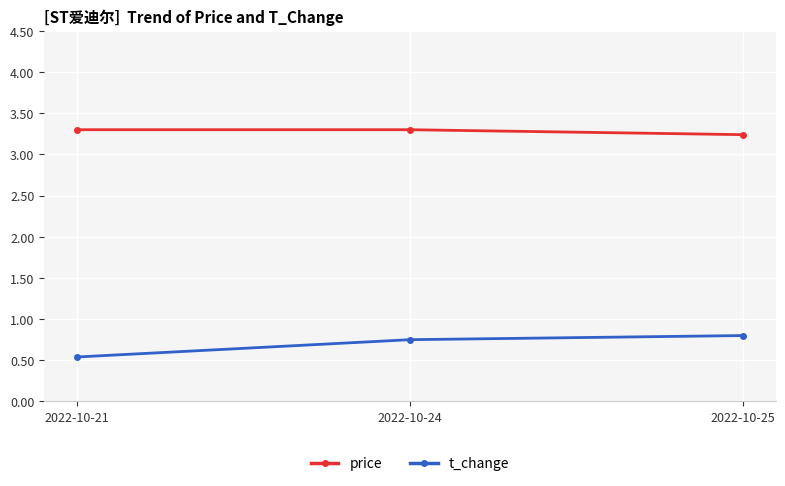

Rank the series by their maximum value, from lowest to highest.

t_change, price